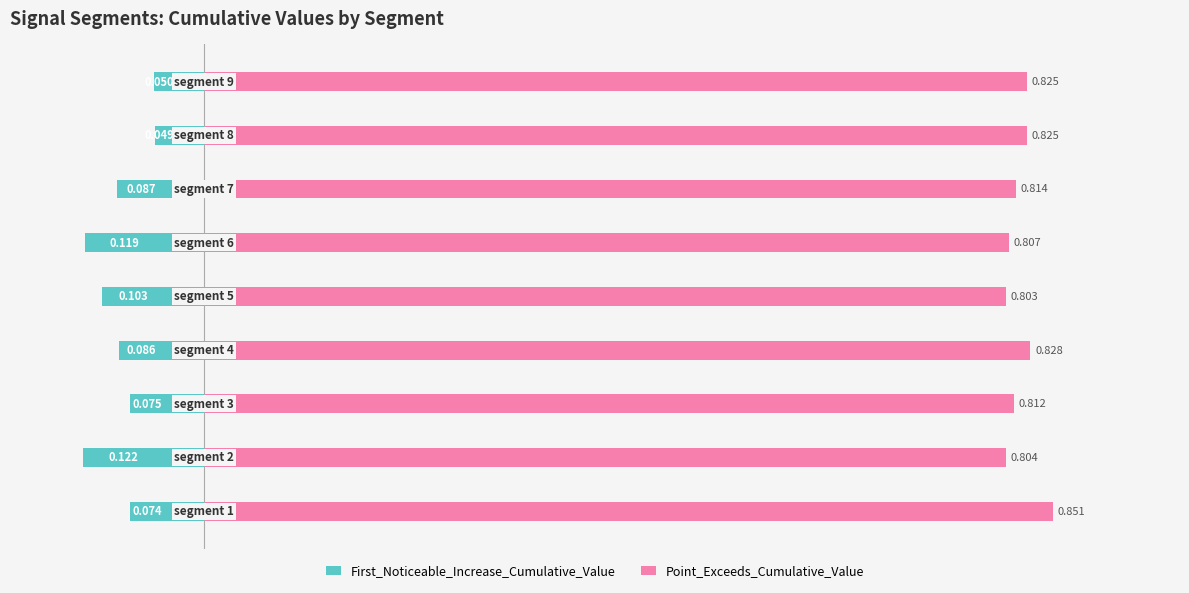

What is the difference between the highest and lowest values at −0.2?

0.9